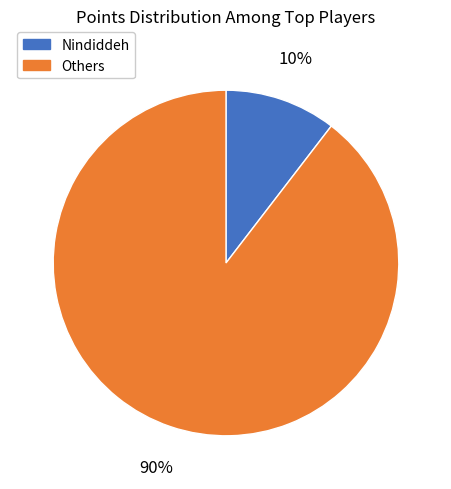

Is it true that Nindiddeh is 10% of the pie?

True